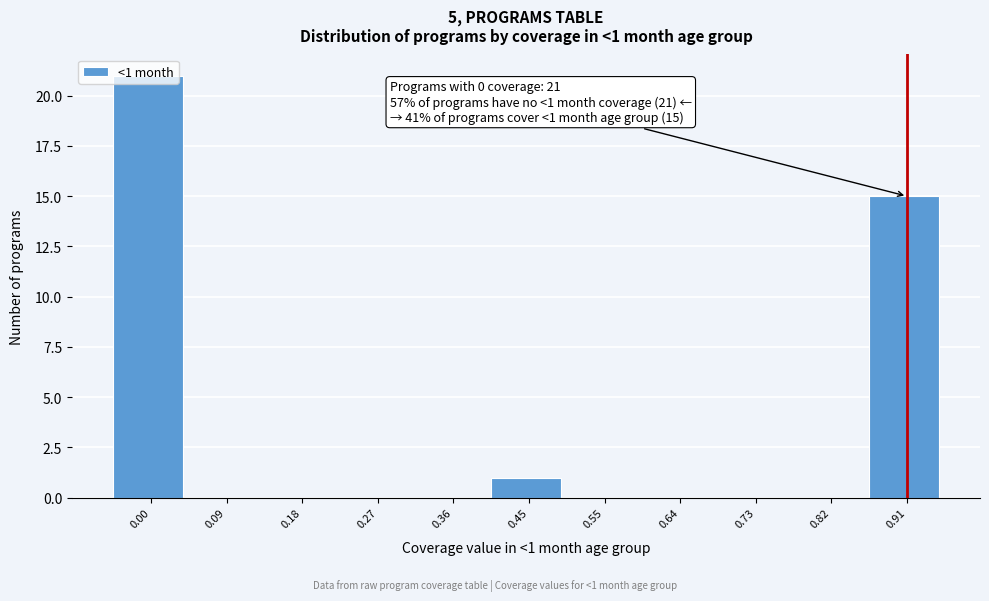

Is it true that the value at 0.00 is 35?

False